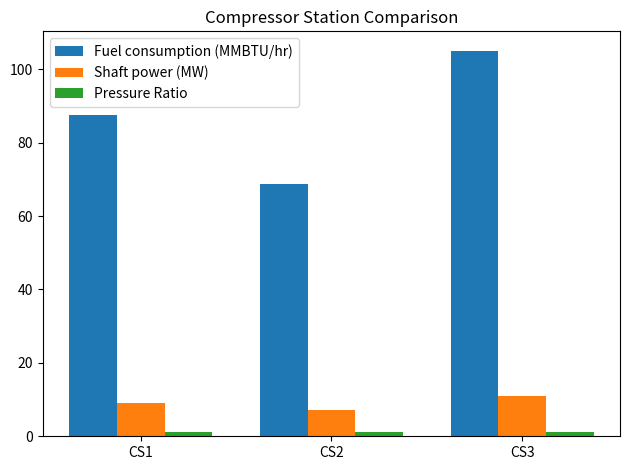

How many values in the Shaft power (MW) series exceed 9?

2